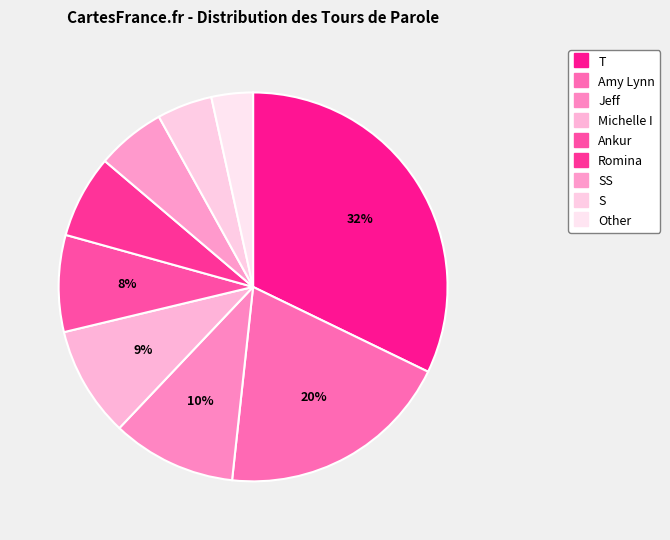

Count the number of slices in the pie.

9